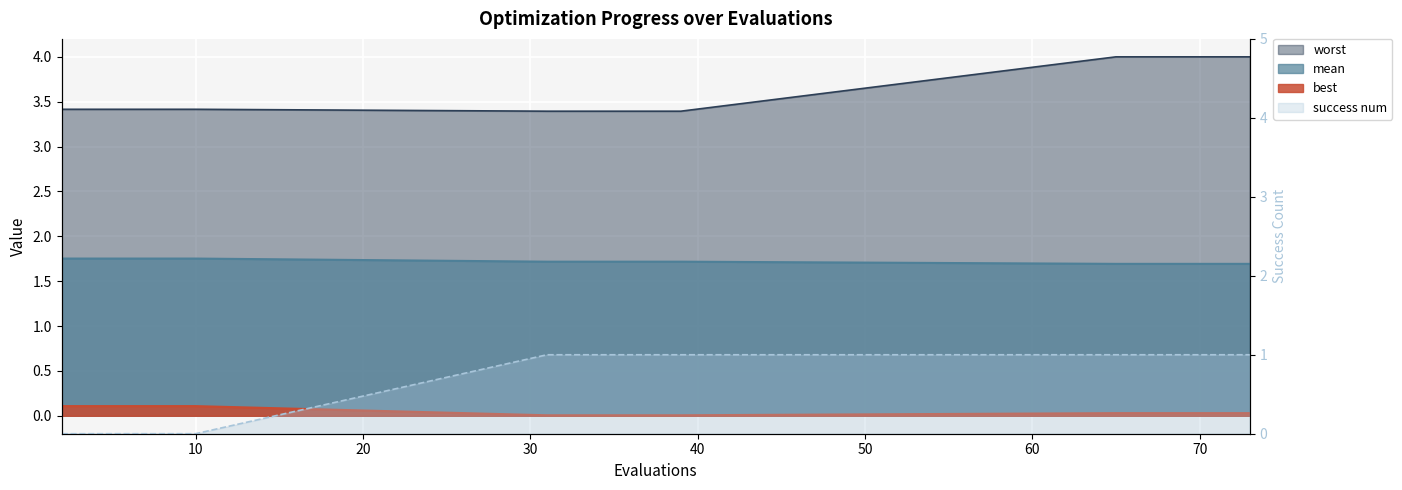

Reading right to left, extract all data points from this chart.

mean: 73=1.7	71=1.7	69=1.7	67=1.7	65=1.7	39=1.7	37=1.7	35=1.7	33=1.7	31=1.7	10=1.8	8=1.8	6=1.8	4=1.8	2=1.8
best: 73=0.0	71=0.0	69=0.0	67=0.0	65=0.0	39=0.0	37=0.0	35=0.0	33=0.0	31=0.0	10=0.1	8=0.1	6=0.1	4=0.1	2=0.1
worst: 73=4.0	71=4.0	69=4.0	67=4.0	65=4.0	39=3.4	37=3.4	35=3.4	33=3.4	31=3.4	10=3.4	8=3.4	6=3.4	4=3.4	2=3.4
success num: 73=1.0	71=1.0	69=1.0	67=1.0	65=1.0	39=1.0	37=1.0	35=1.0	33=1.0	31=1.0	10=0.0	8=0.0	6=0.0	4=0.0	2=0.0